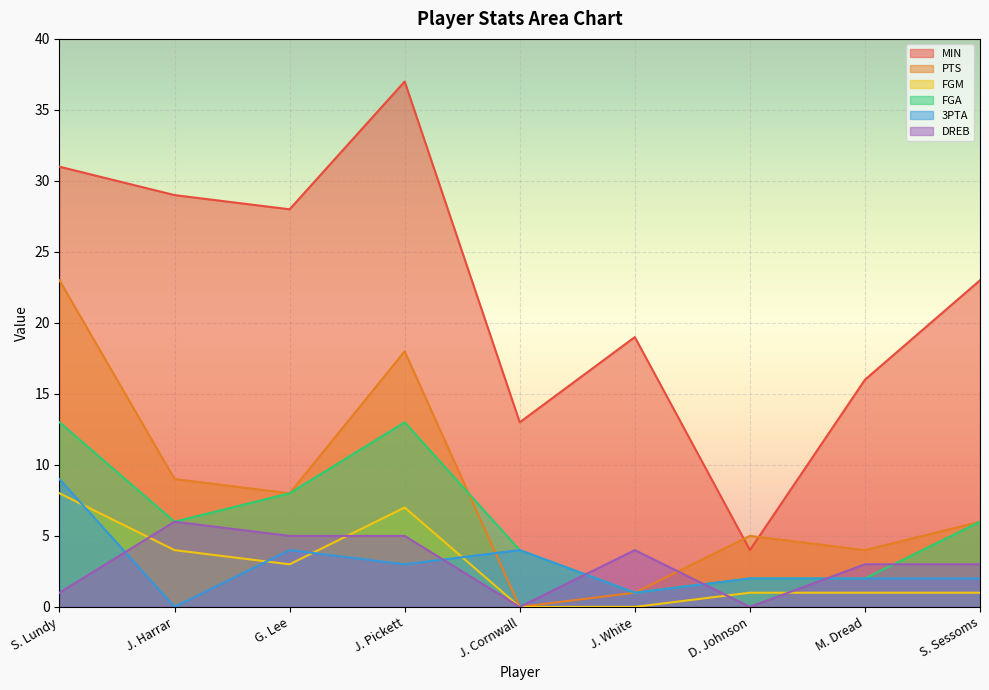

How many lines are shown in the chart?

6